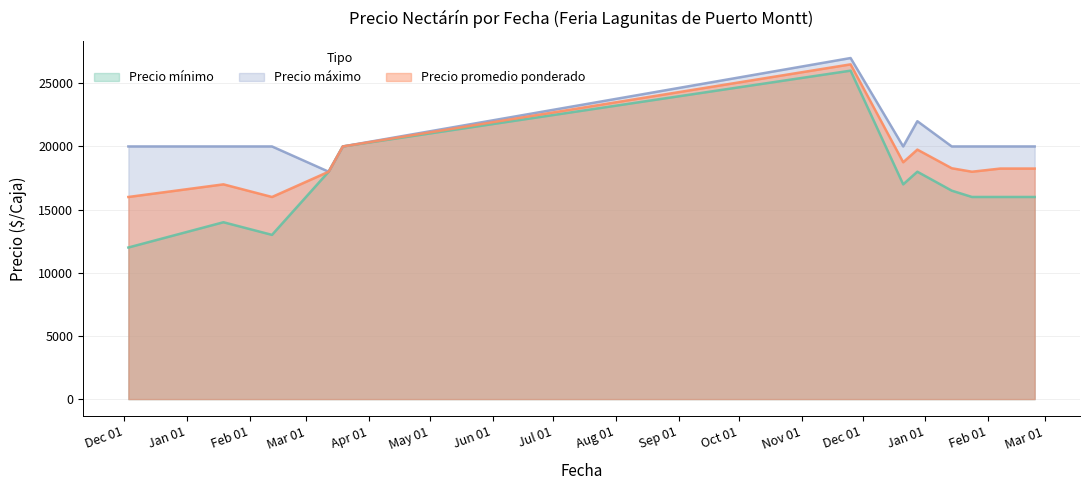

The Precio máximo series shows 20000 at 2021-01-19. True or false?

True